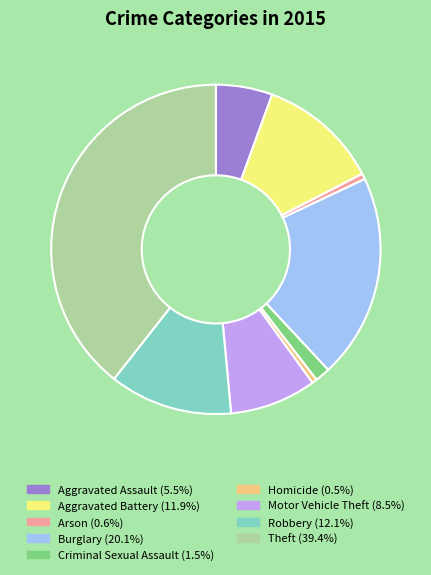

Does any single category account for the majority?

No